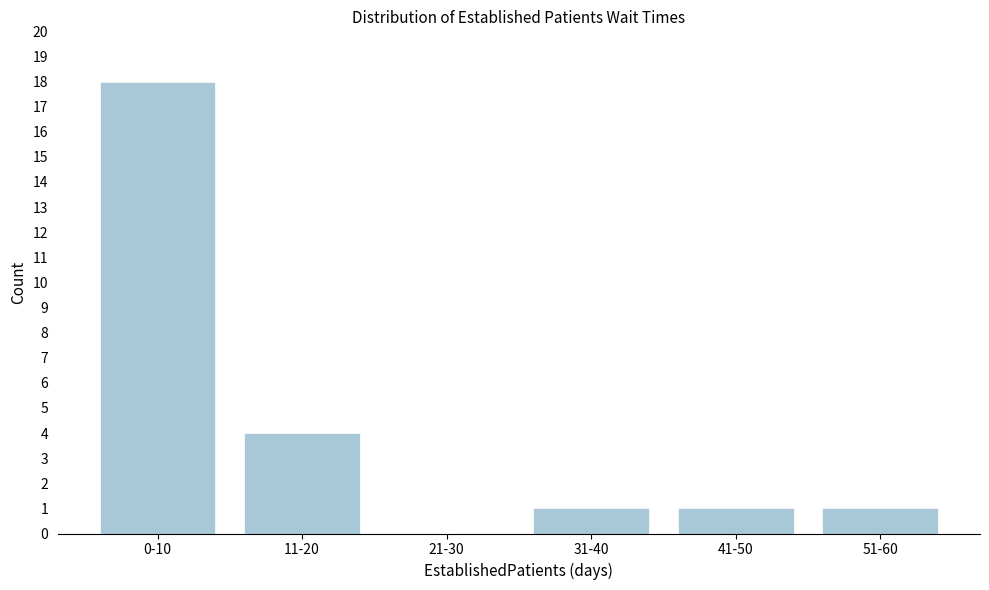

Reading right to left, what are all the values shown in this chart?

51-60=1	41-50=1	31-40=1	21-30=0	11-20=4	0-10=18